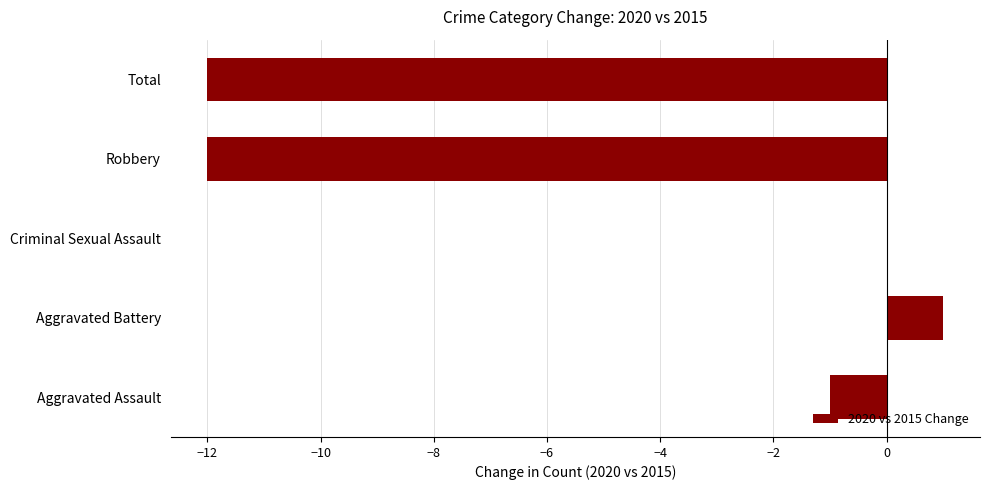

What is the change in value from Aggravated Battery to Robbery?

-13